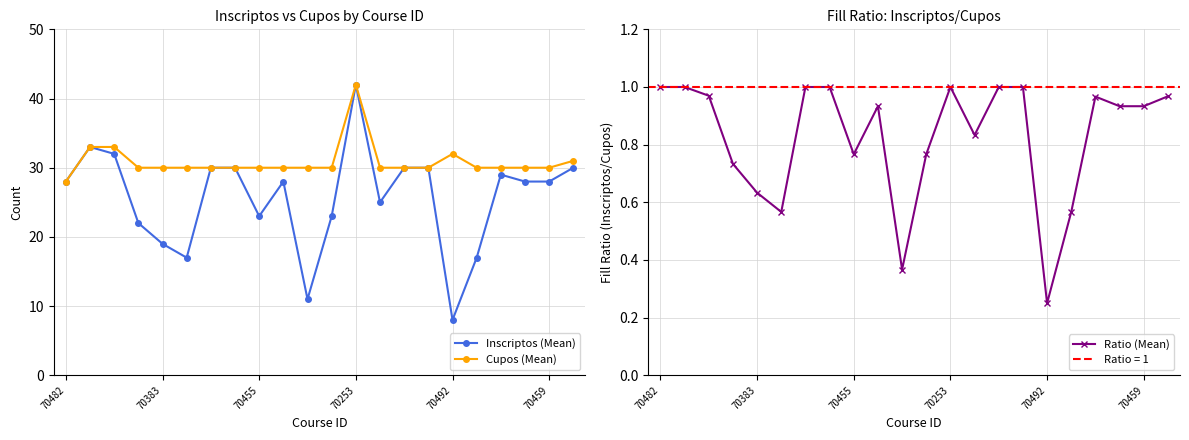

What are all the series names shown in the legend?

Inscriptos (Mean), Cupos (Mean), Ratio (Mean)